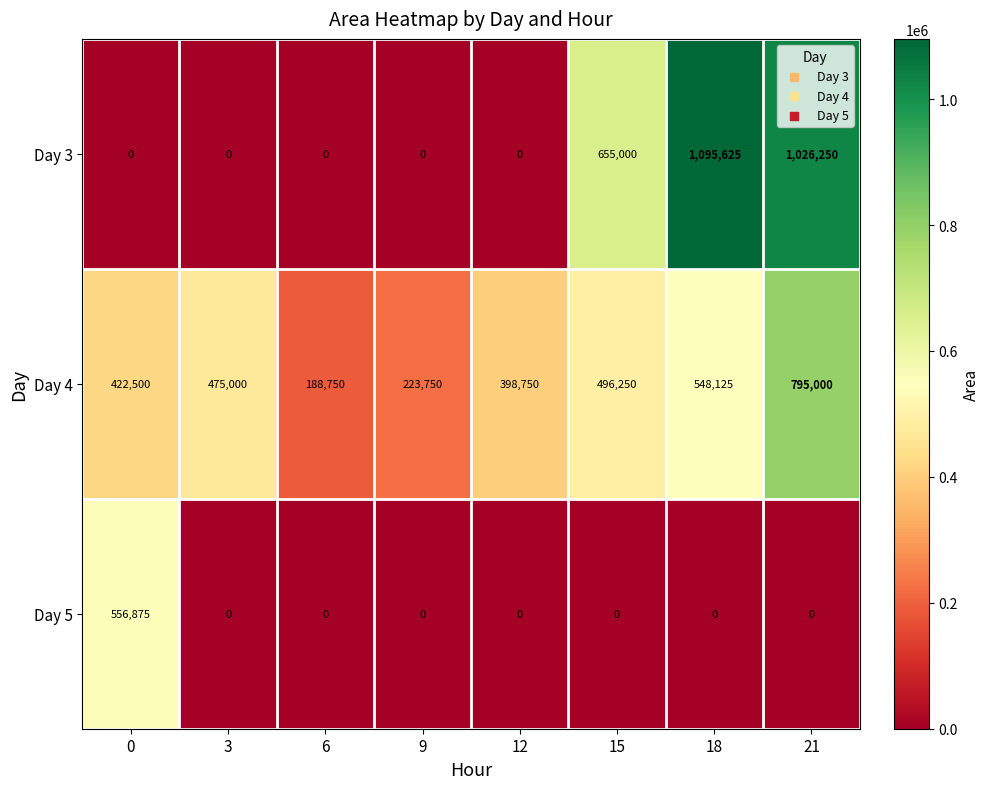

How many distinct data groups are displayed?

3